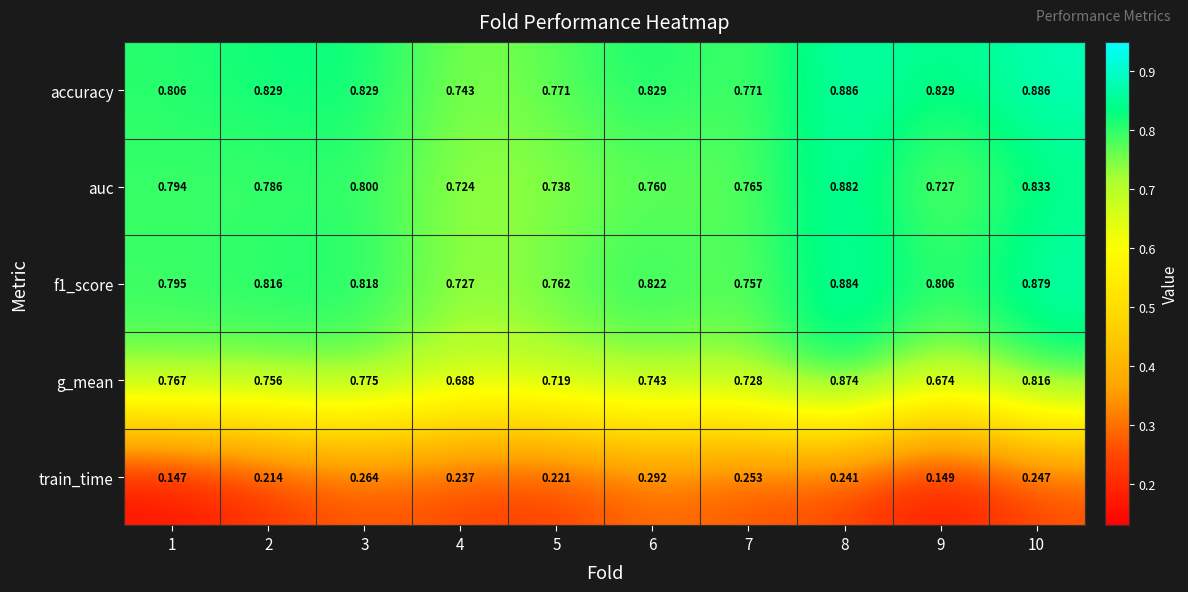

Which series changed the most between 1 and 6?

train_time